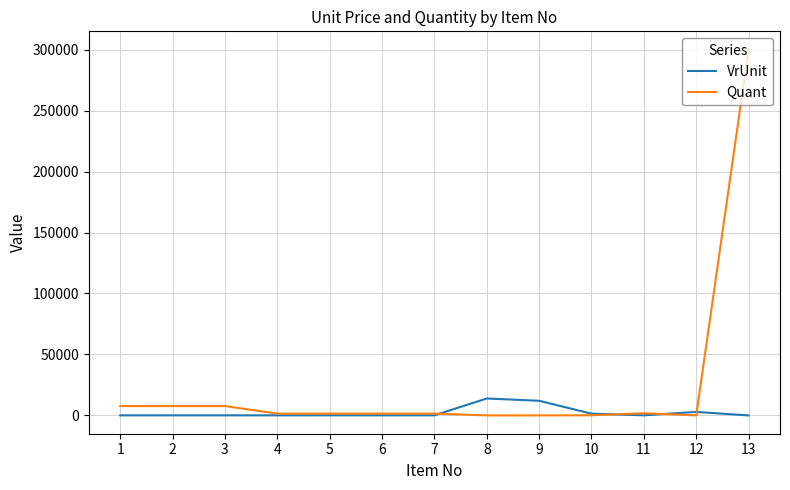

True or false: Quant and VrUnit cross at least once.

True